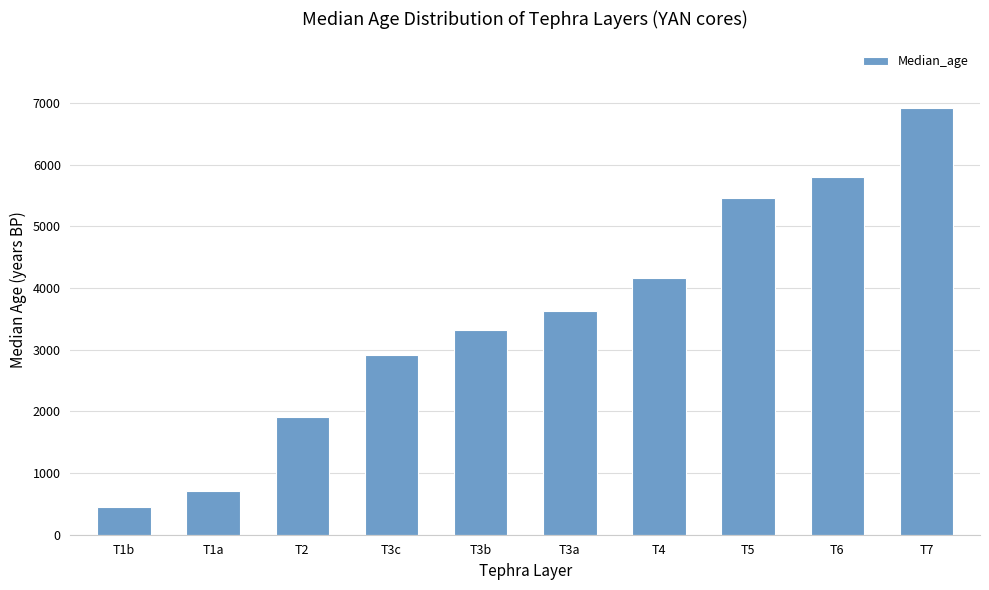

What is the label of the 6th bar from the left?

T3a